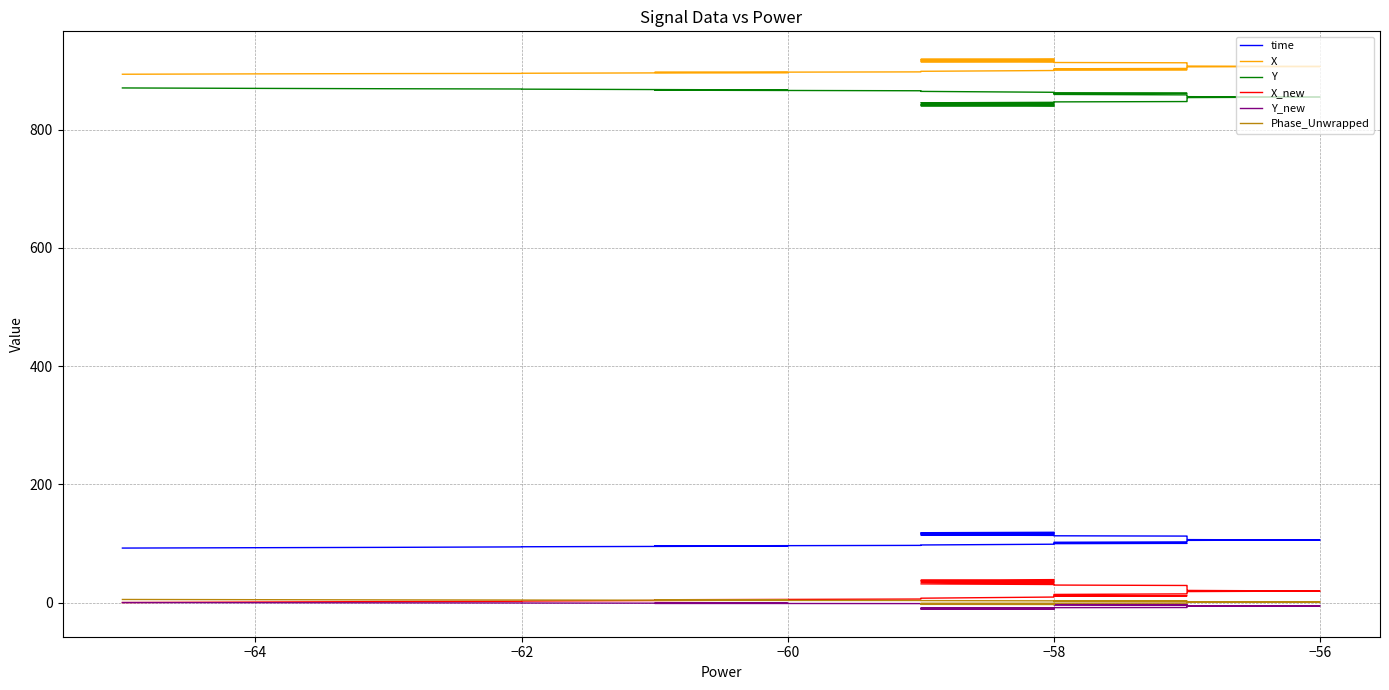

True or false: Y and time cross at least once.

False